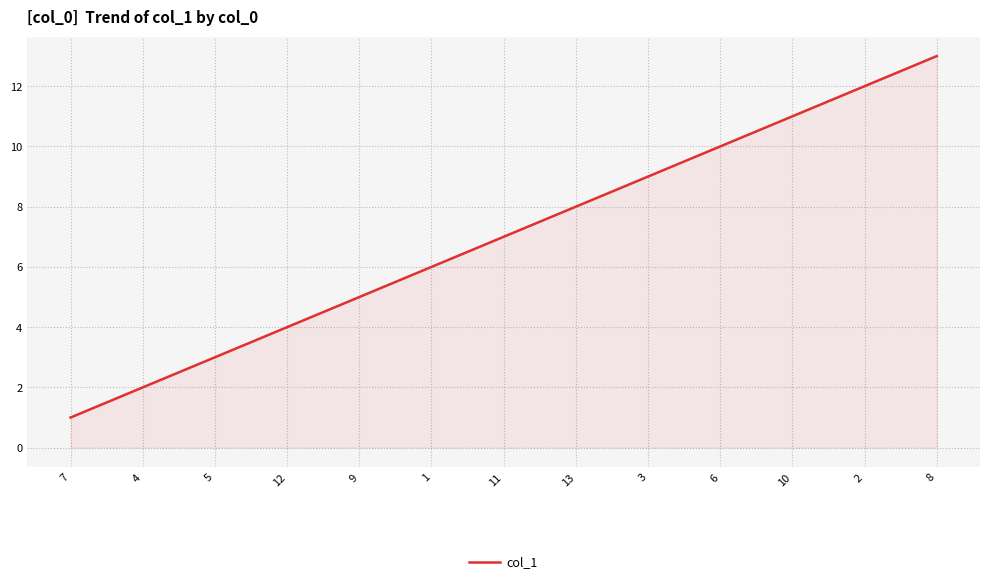

How many lines are shown in the chart?

1